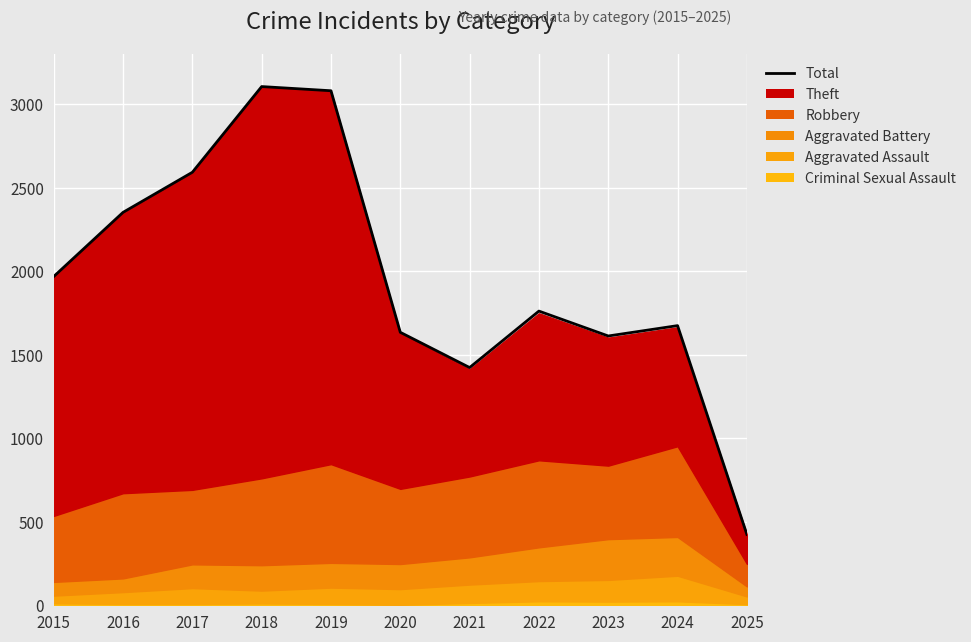

Approximately how many times larger is the value at 2020 compared to 2016?

0.7